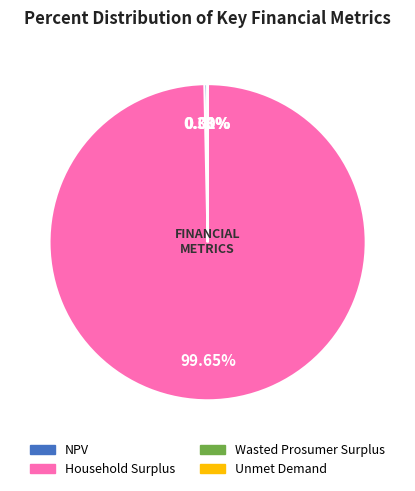

What is the largest slice in the pie chart?

Household Surplus